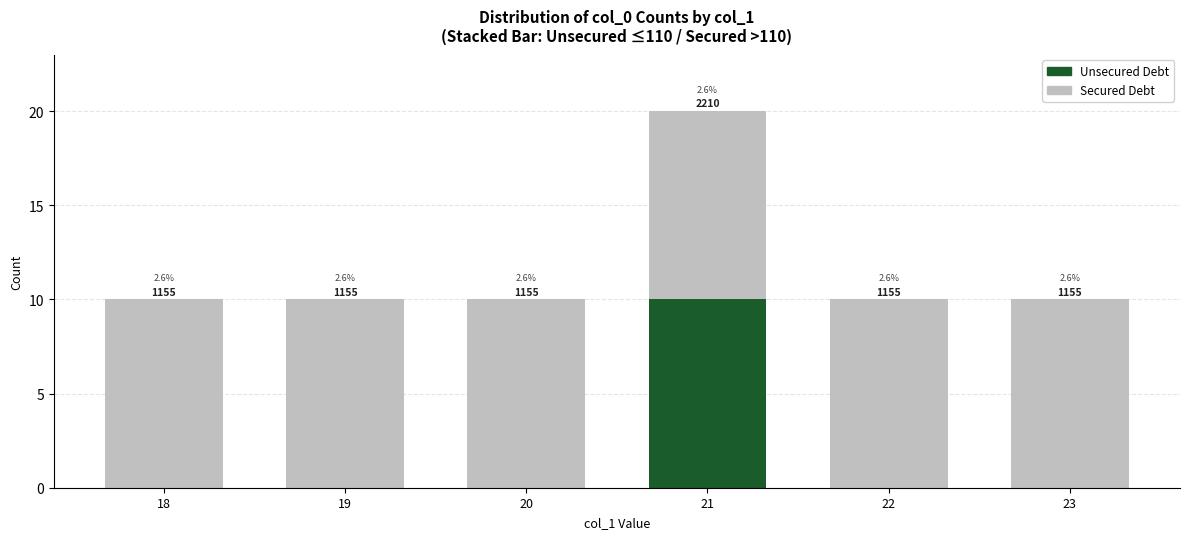

True or false: Secured Debt has a value of 10 at 20.

True